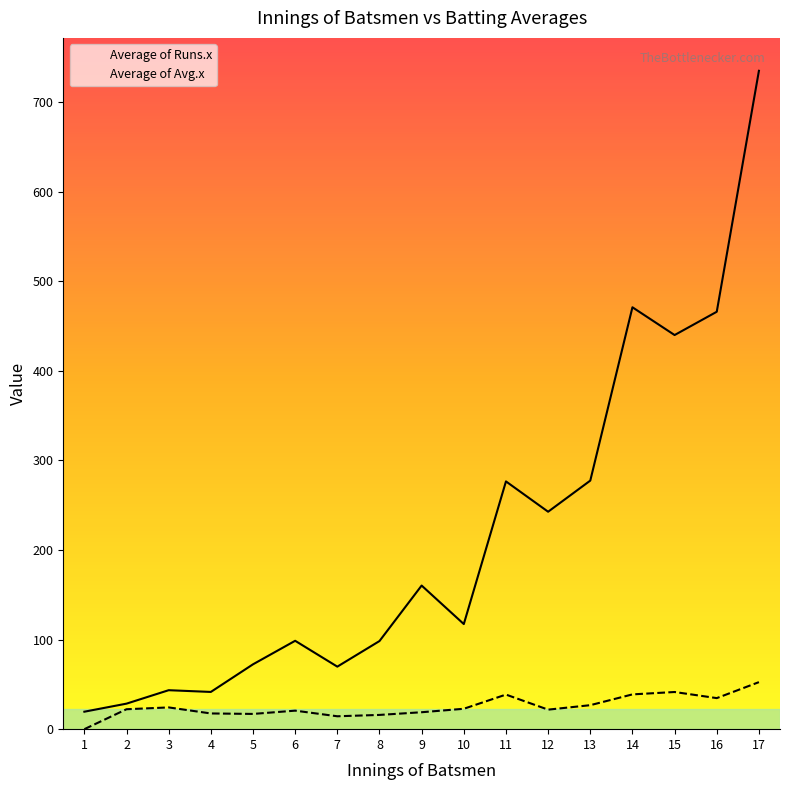

At which label does Average of Runs.x reach its peak?

17